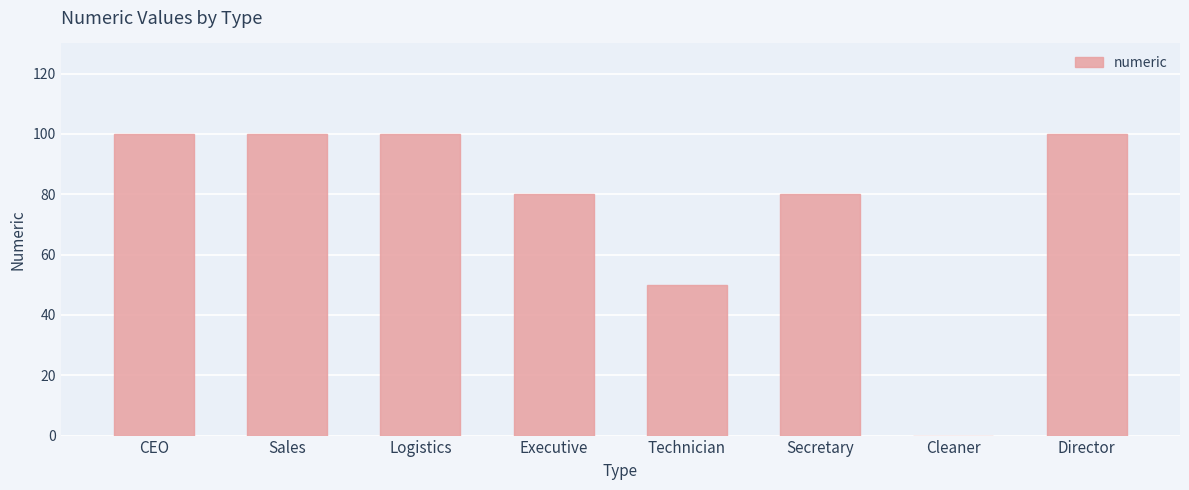

Read the value at Sales.

100